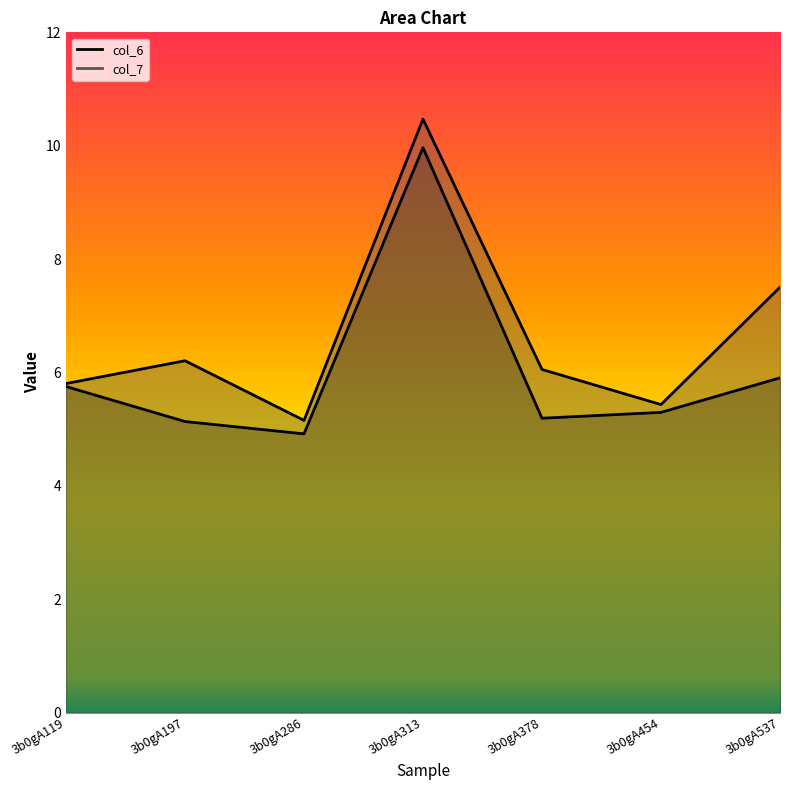

What is the smallest value displayed?

4.9